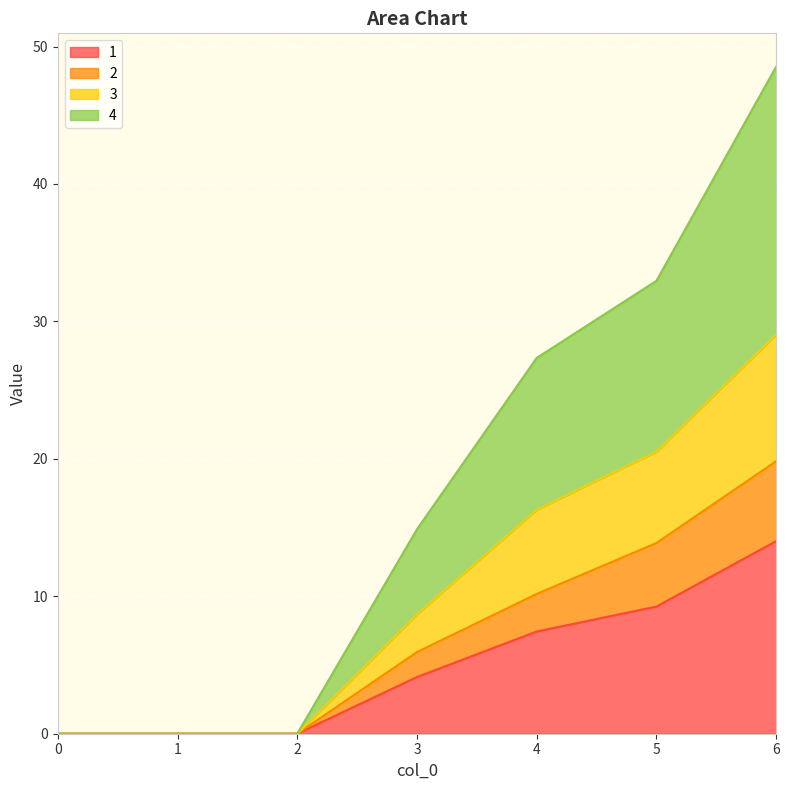

True or false: 4 has a value of 0.0 at 1.

True